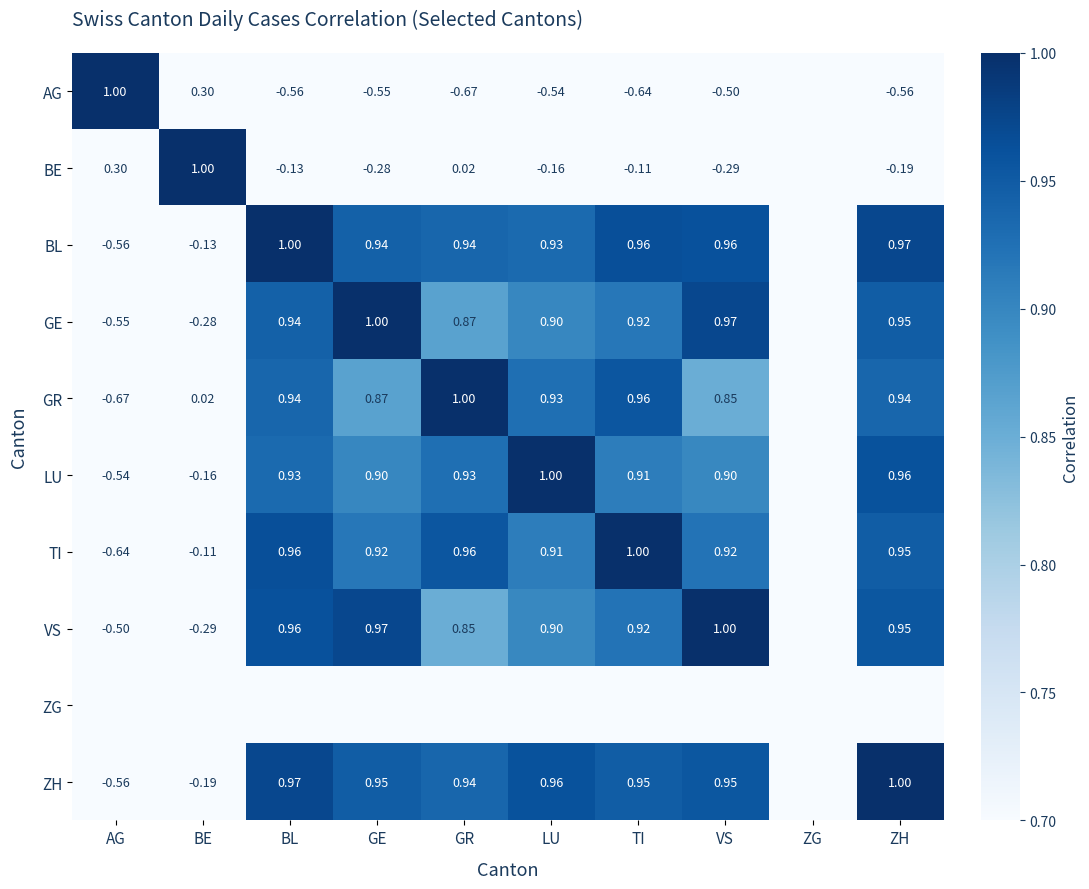

The value of AG at TI is -0.6. True or false?

True